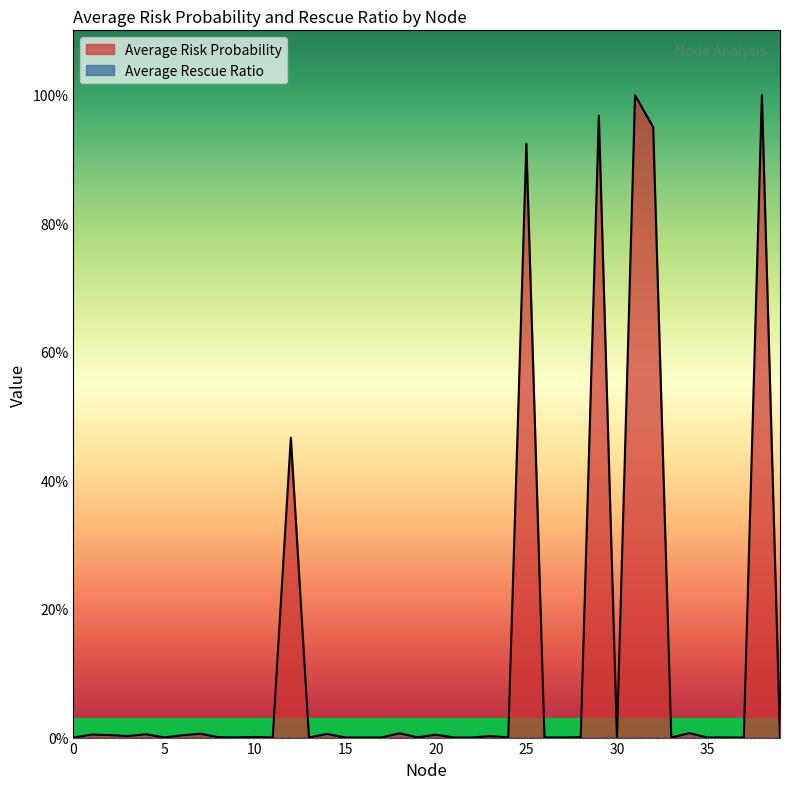

The value at 15 is 0.0. True or false?

True